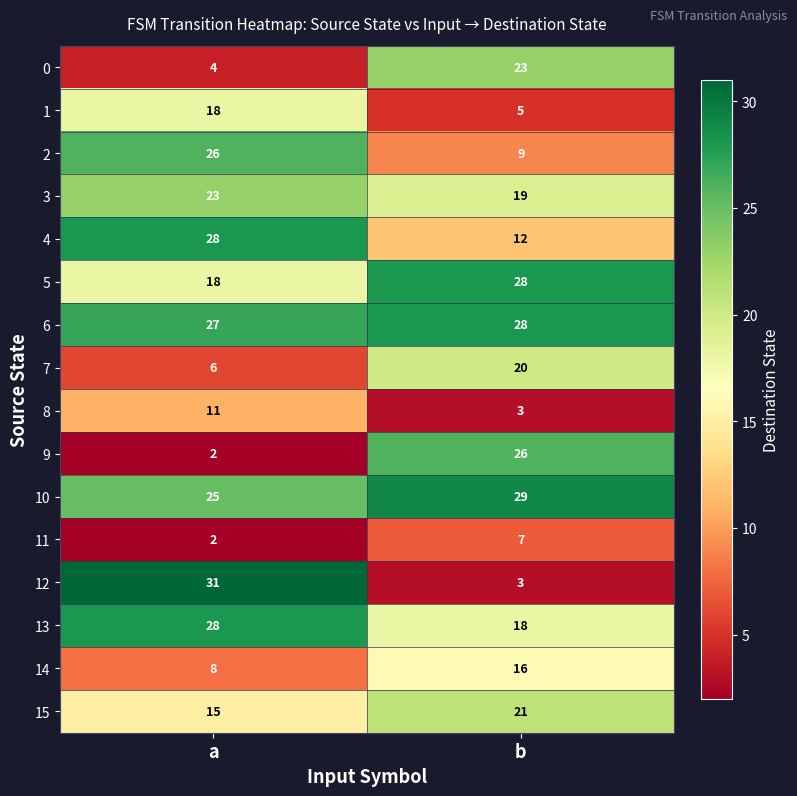

Is it true that 6 equals 42 at a?

False